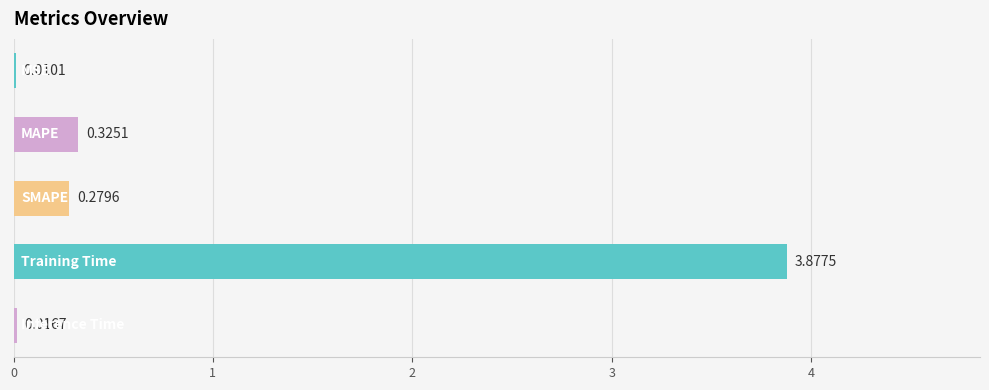

What is the sum of all values?

4.5